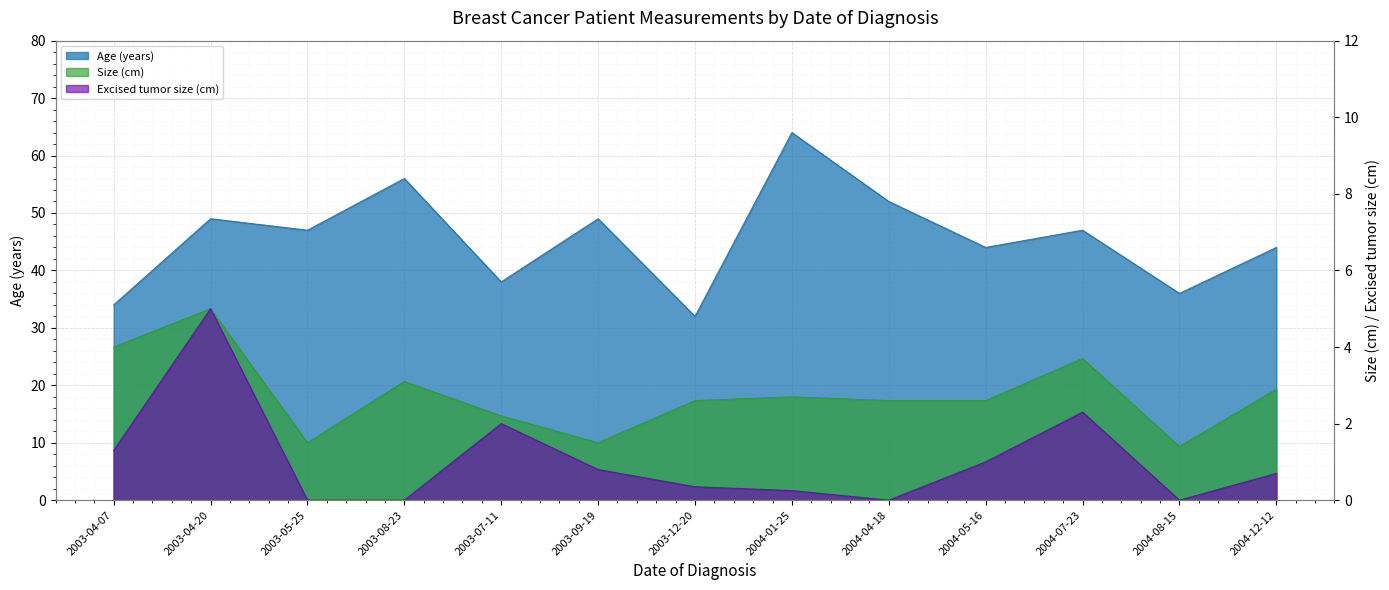

What is the difference between the highest and lowest values at 2003-07-11?

36.0